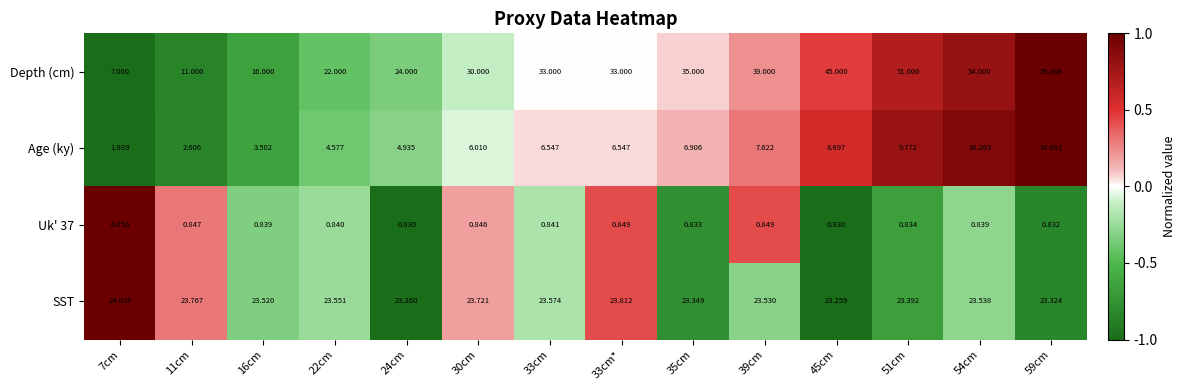

Which series changed the most between 24cm and 30cm?

Depth (cm)